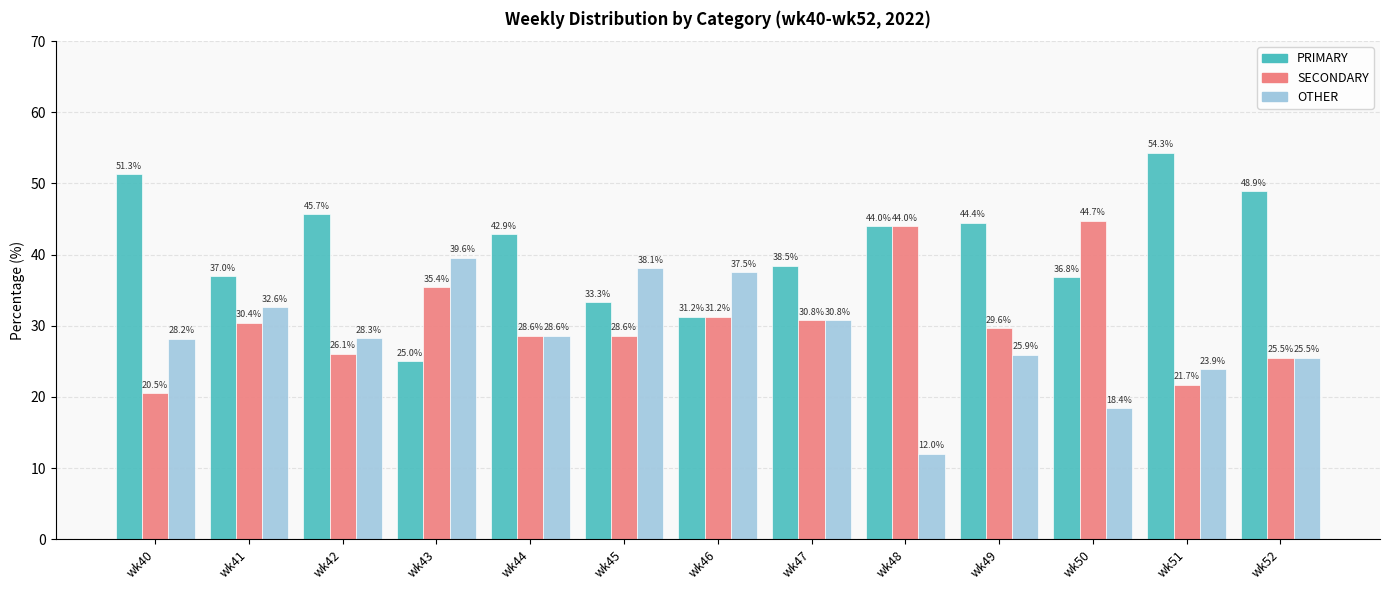

Is it true that PRIMARY equals 17.0 at wk49?

False